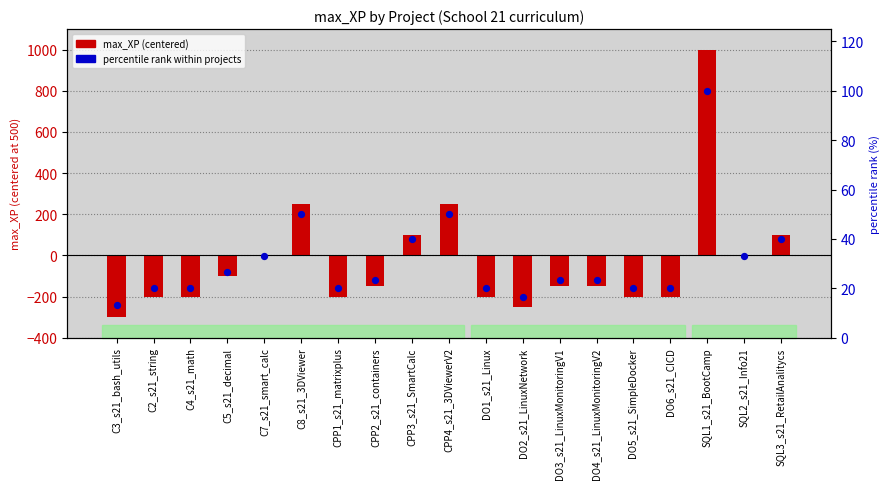

At which category is the sum across all series the highest?

SQL1_s21_BootCamp